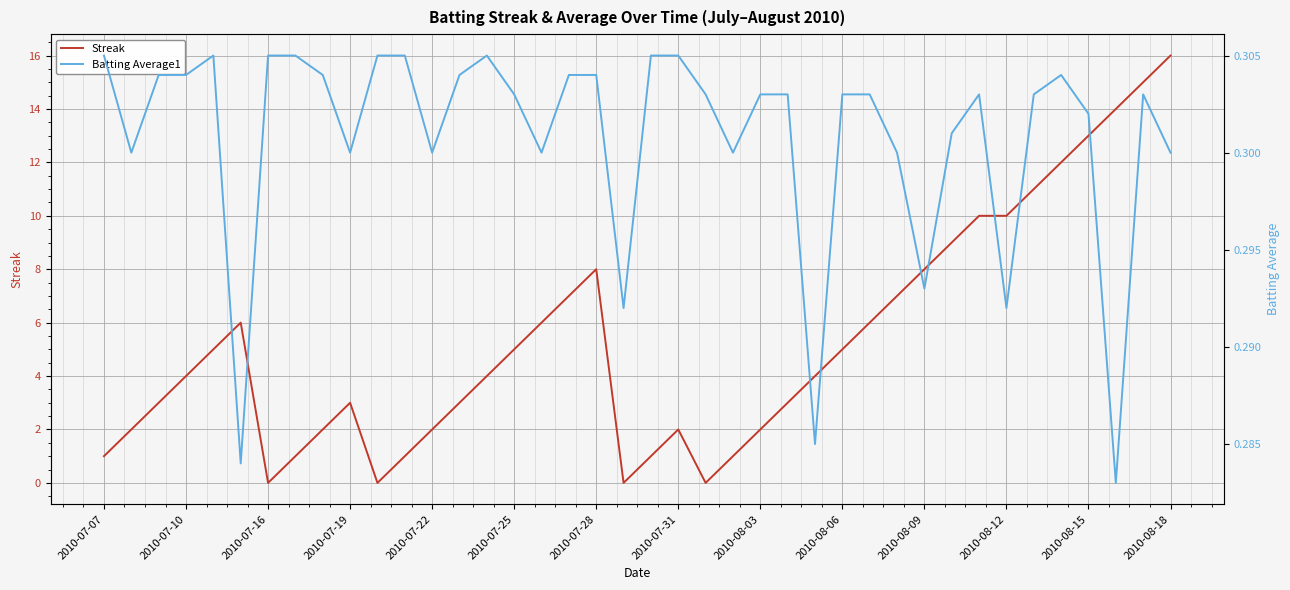

How many interior local valleys does the Streak series have?

4